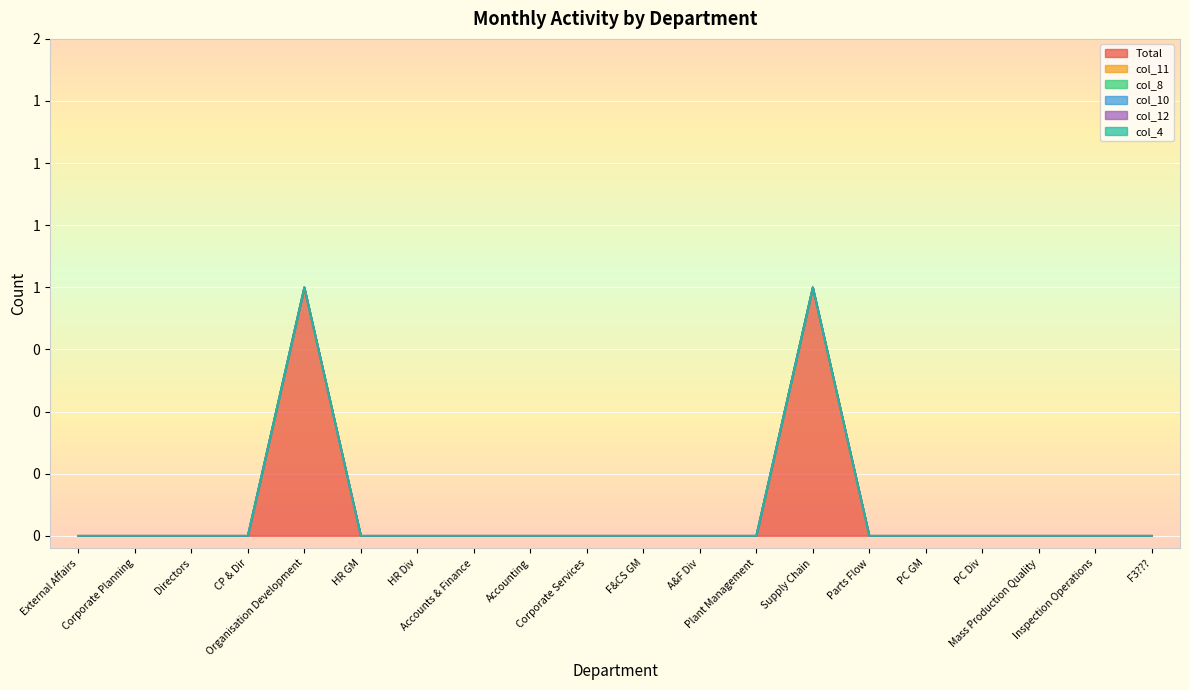

Which series has the largest total across all categories?

Total